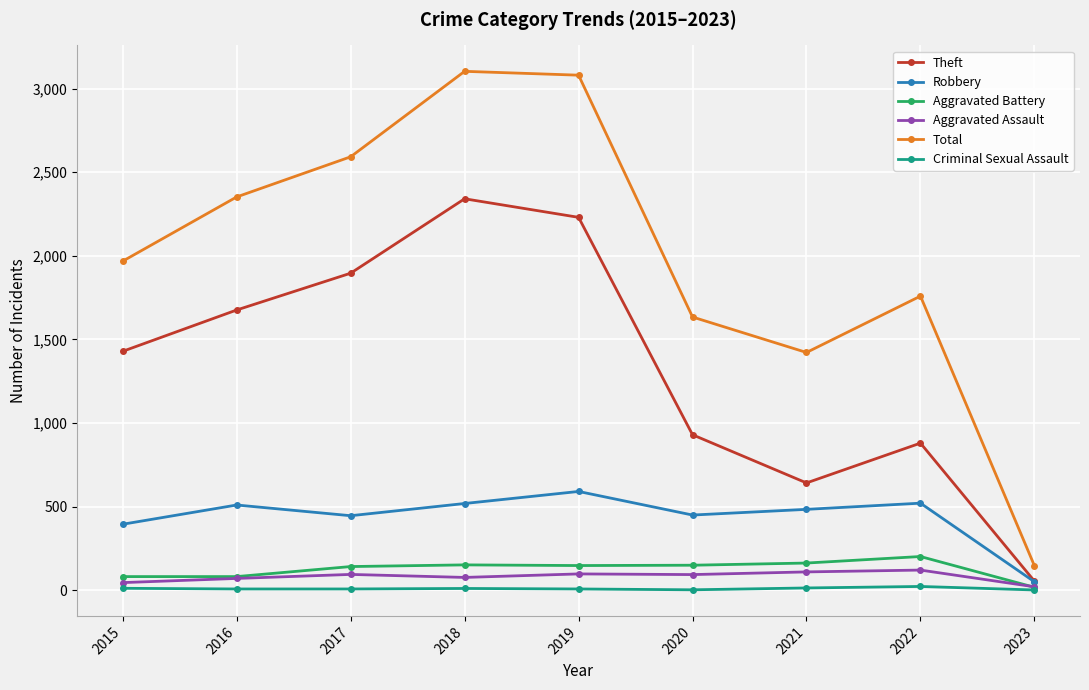

Count the number of data series in this chart.

6